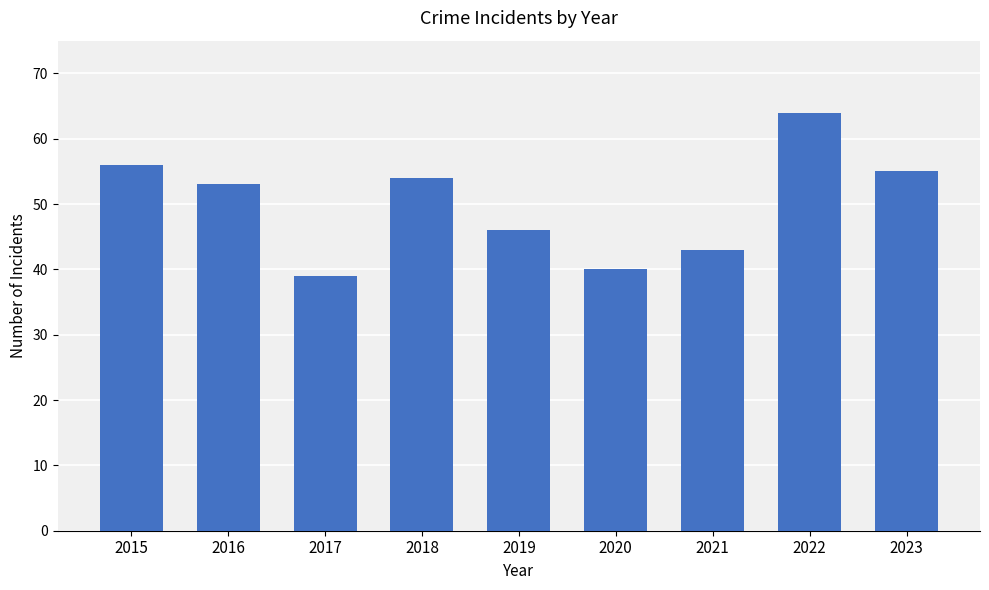

What is the value of the 9th bar from the left?

55